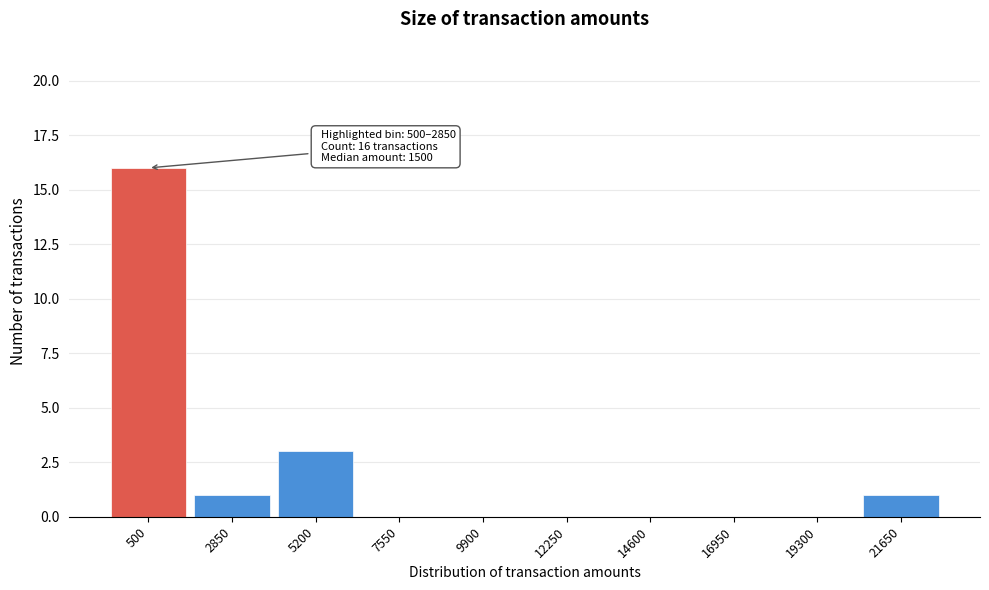

Reading right to left, list all the values displayed in this chart.

21650=1	19300=0	16950=0	14600=0	12250=0	9900=0	7550=0	5200=3	2850=1	500=16